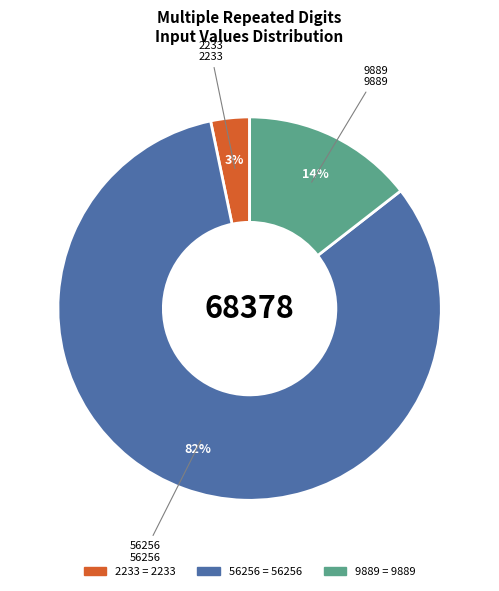

What is the largest slice in the pie chart?

56256